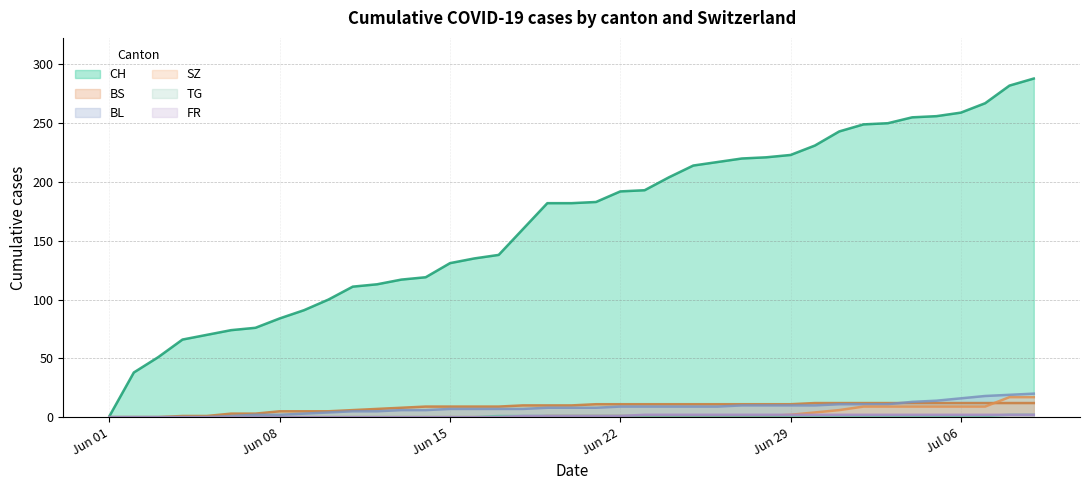

Which series has the largest total across all categories?

CH